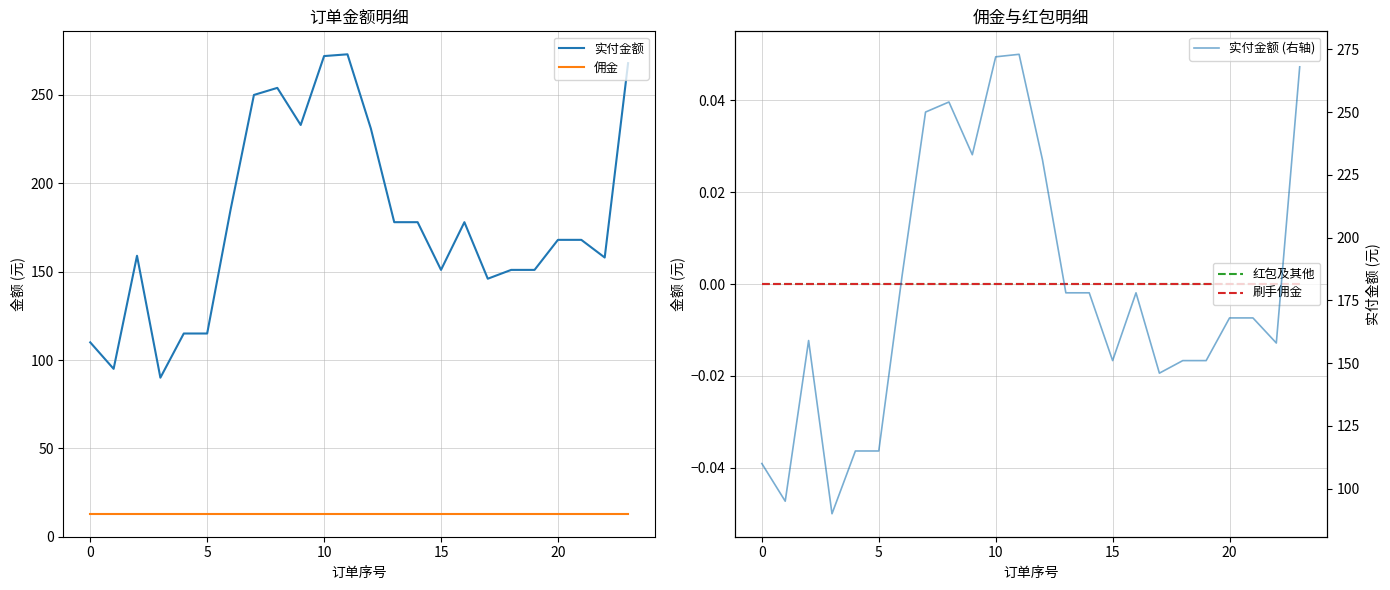

At how many categories does at least one series exceed 164?

13